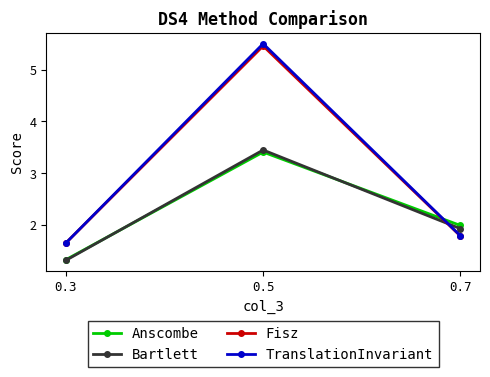

Which series has the widest spread of values?

TranslationInvariant